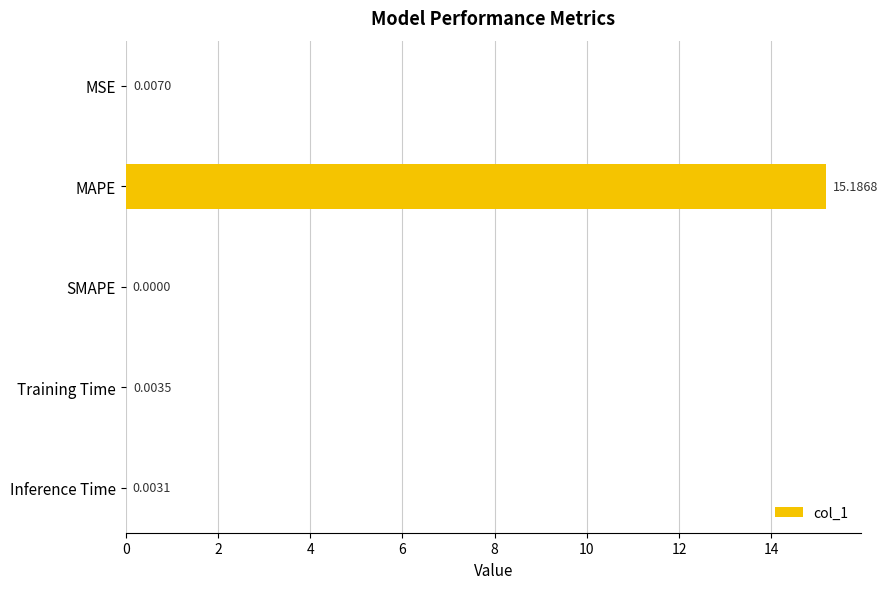

Where is the data nearest to the value 7?

MSE